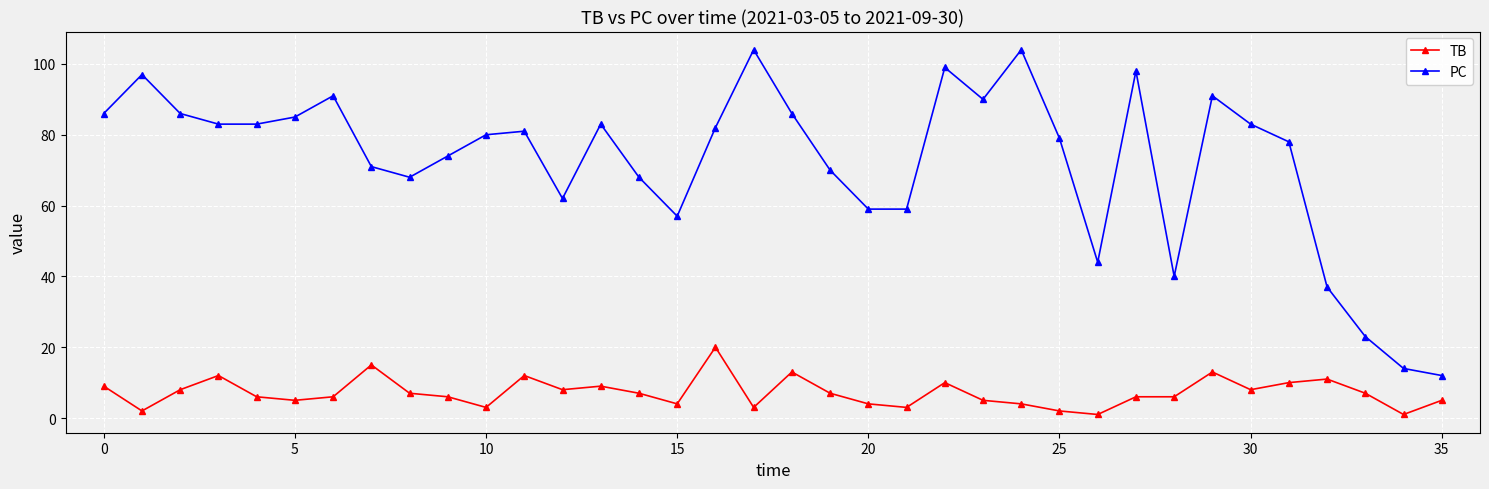

What is the greatest value displayed?

104